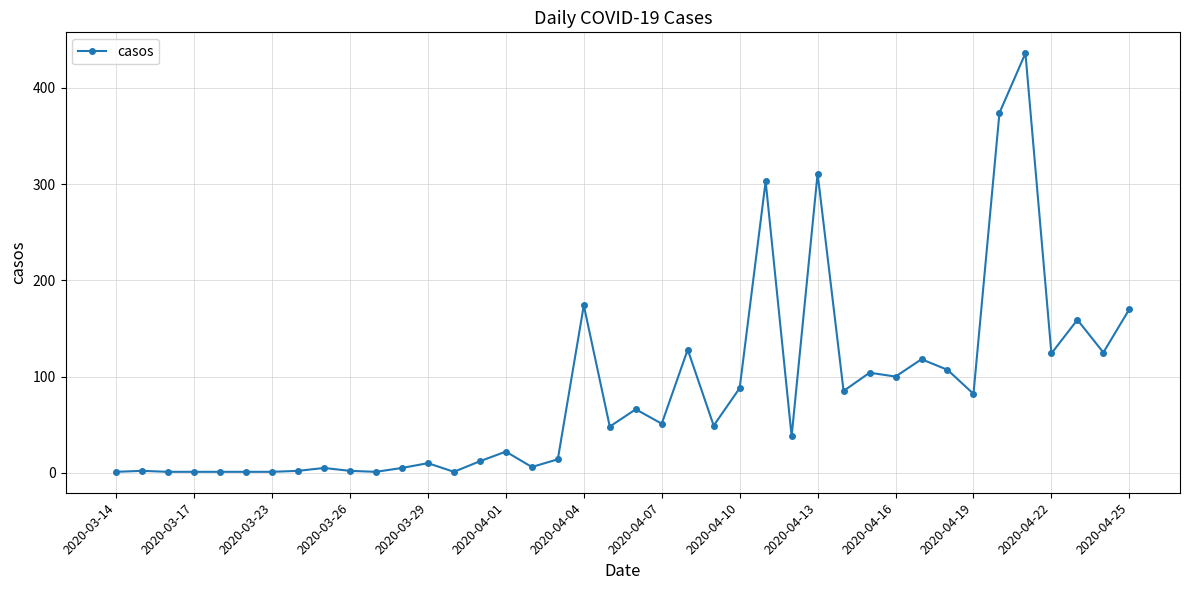

What is the average value?

83